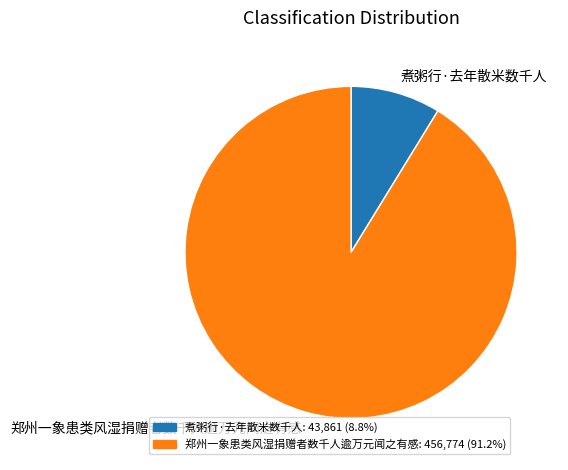

Is it true that 郑州一象患类风湿捐赠者数千人逾万元闻之有感 is 91% of the pie?

True